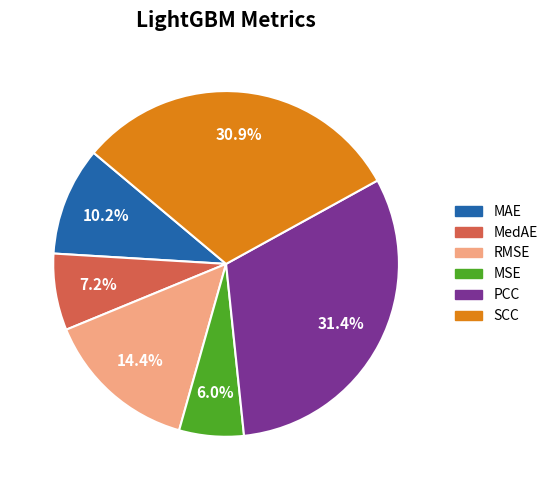

Does PCC account for over 50% of the chart?

No